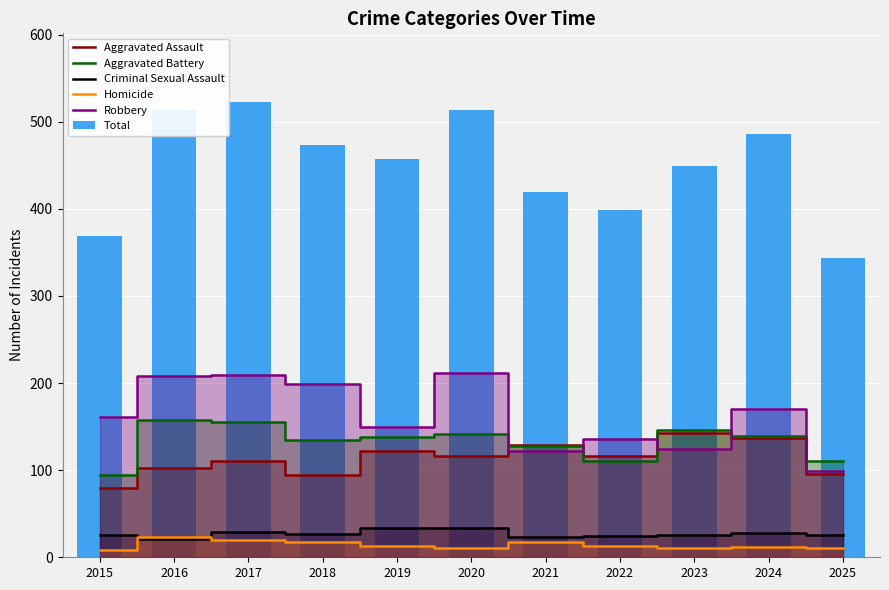

How many bars are there in total?

66